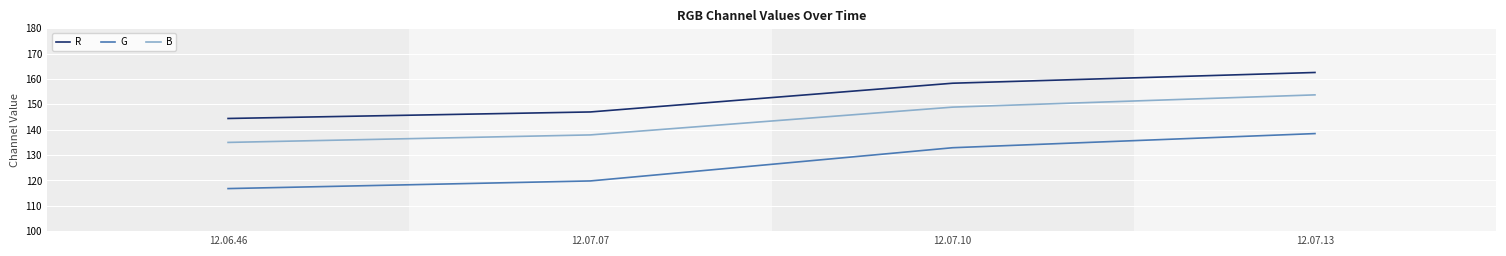

What is the difference between the second highest and second lowest values in the G series?

13.1